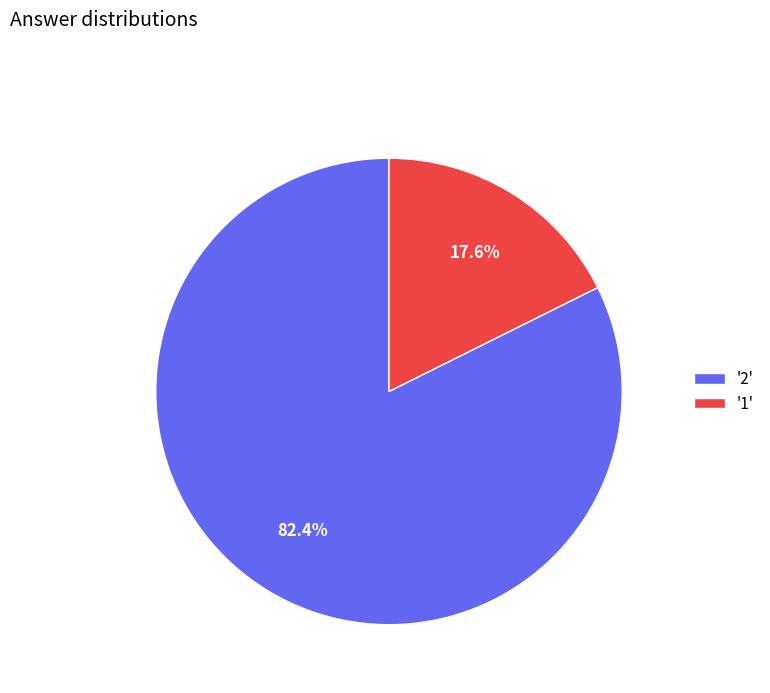

Which slice is the smallest?

'1'